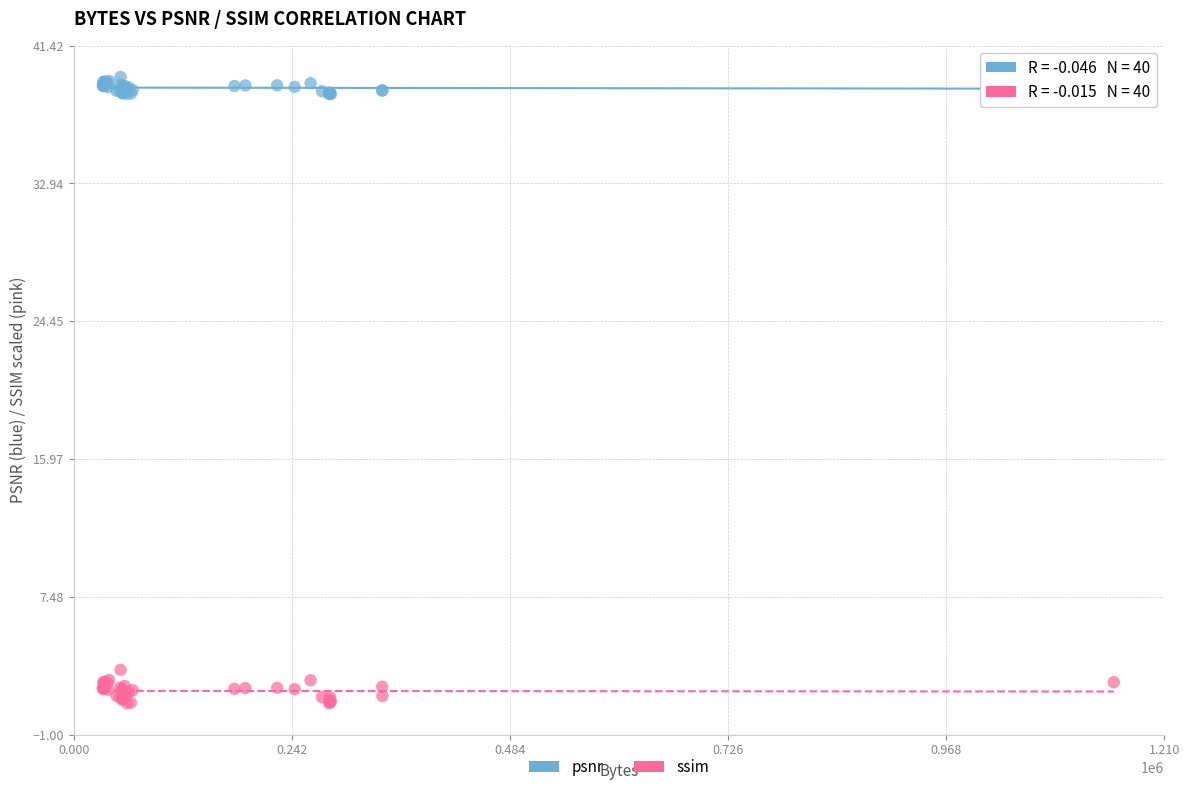

Which series contains the highest Y value?

psnr